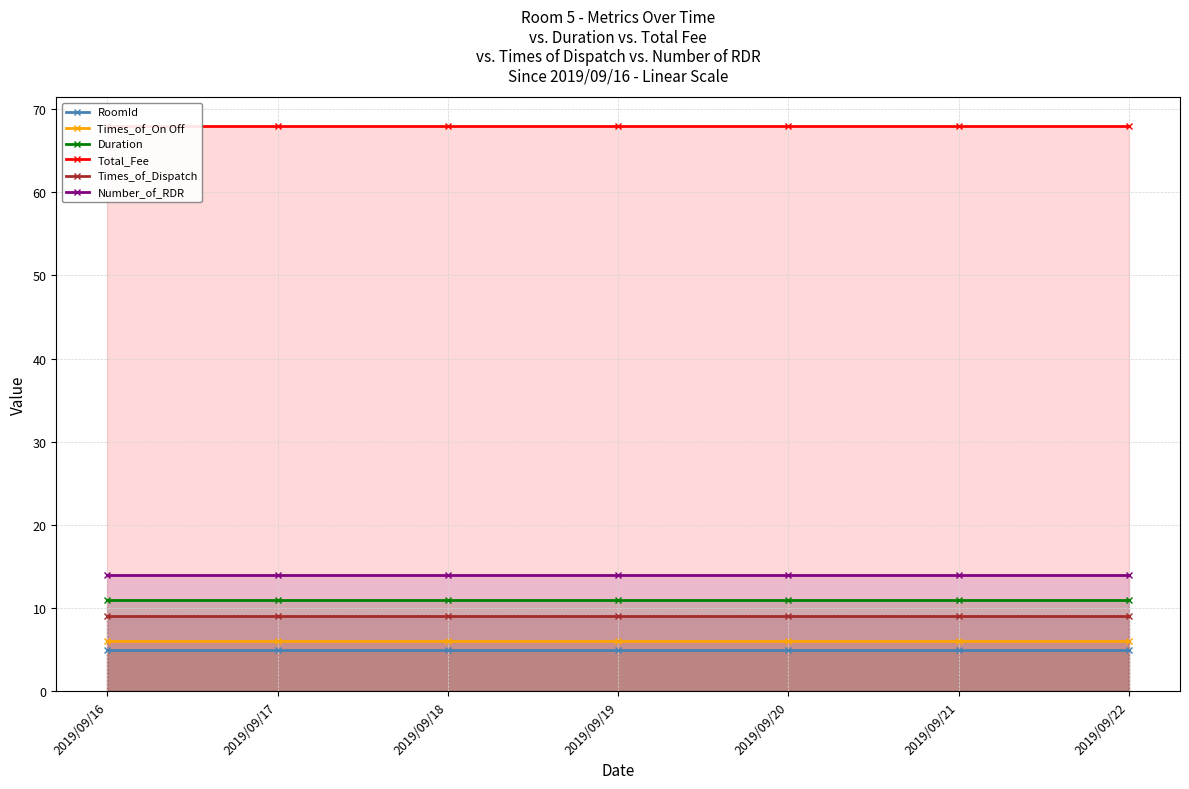

What is the total value across all series at 2019/09/21?

113